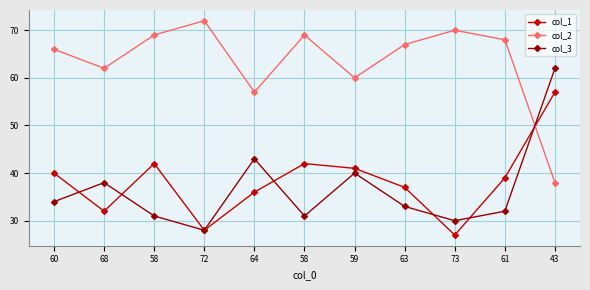

Where is the first local maximum for col_2?

72